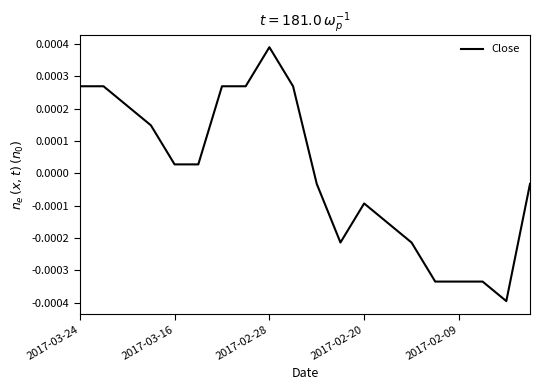

Is this an area chart (filled region under the line)?

No